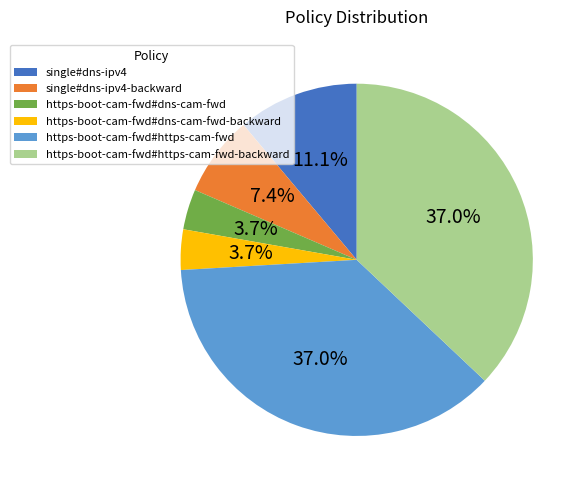

Does any single category account for the majority?

No